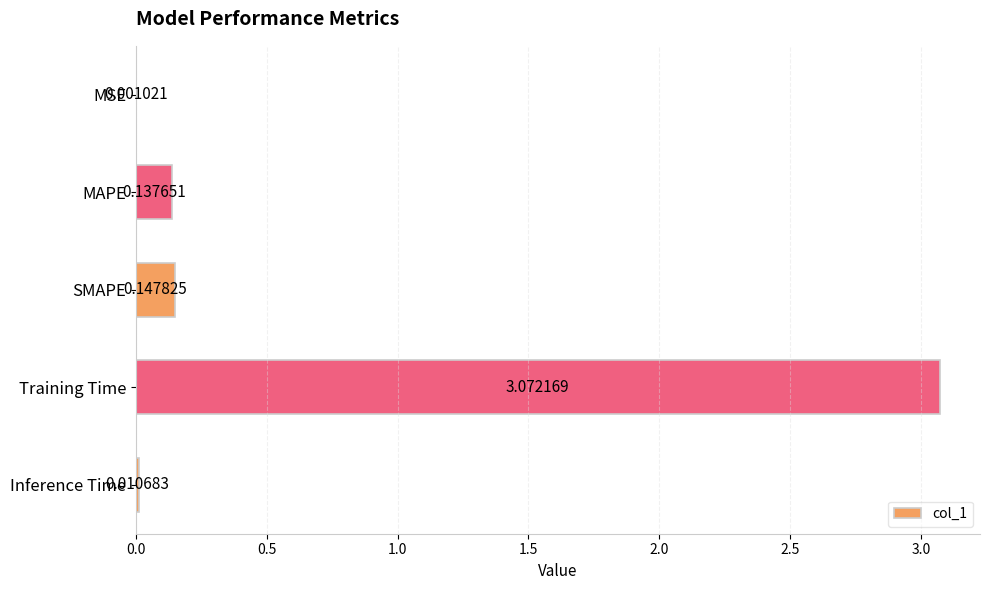

At which label is the value closest to 1?

SMAPE